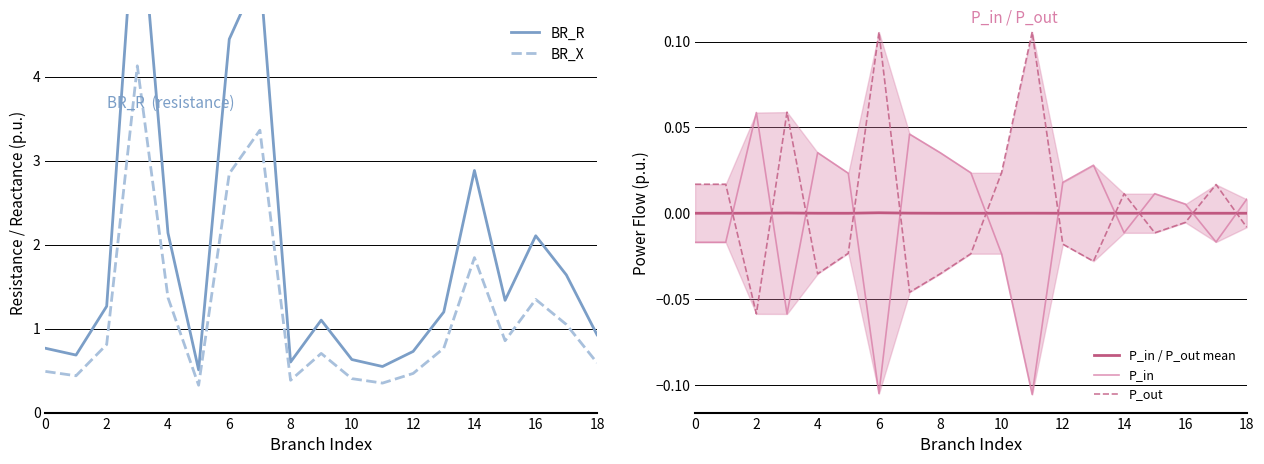

The BR_X series shows 0.2 at 18. True or false?

False